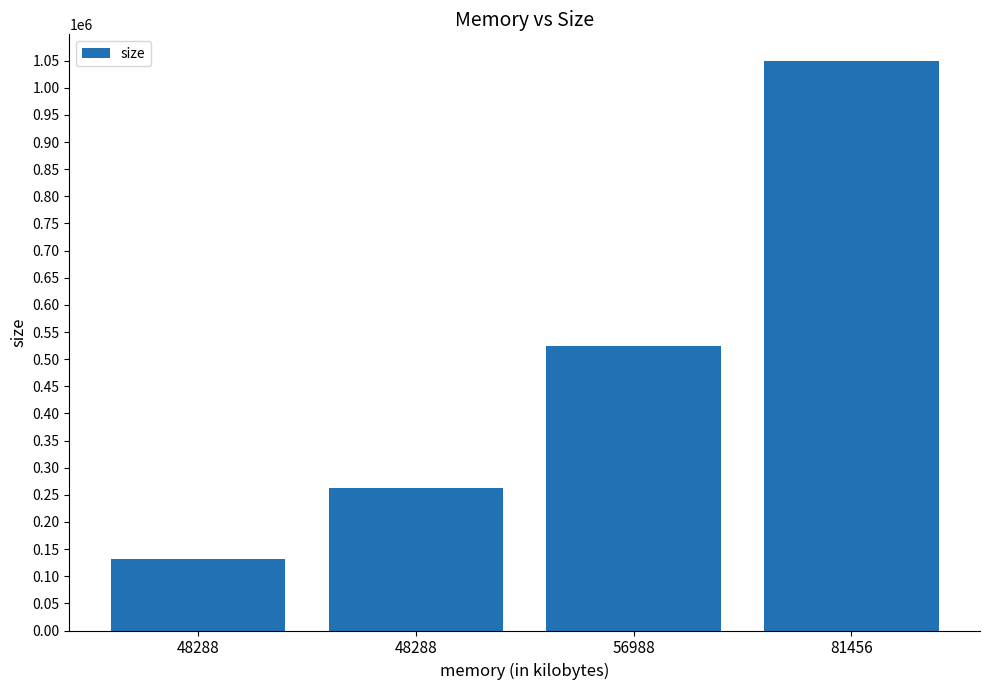

How many categories are shown in the chart?

4